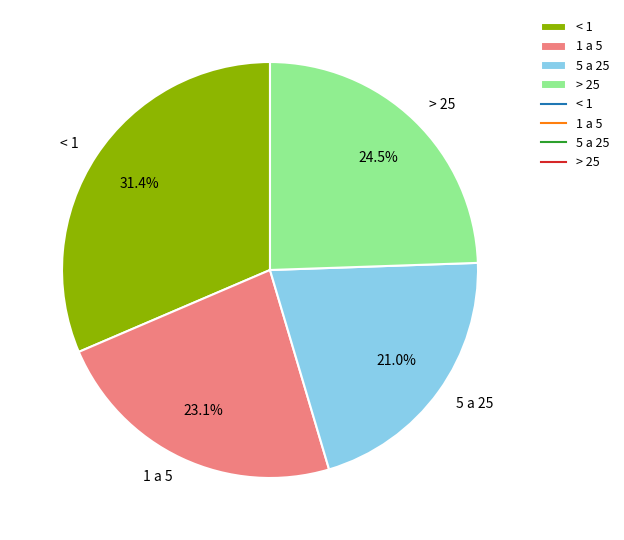

What percentage is the < 1 slice, to the nearest percent?

31%